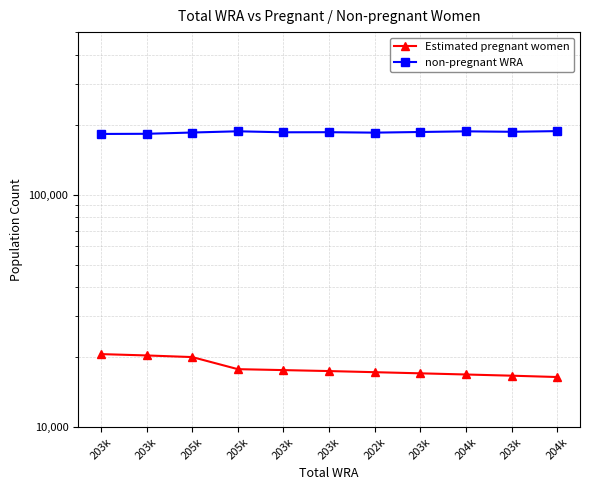

The value of non-pregnant WRA at 203k is 280516.8. True or false?

False